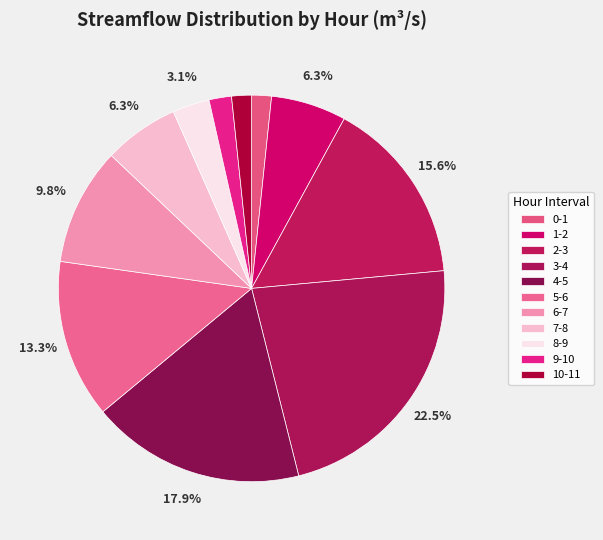

Is it true that 2-3 is 27% of the pie?

False